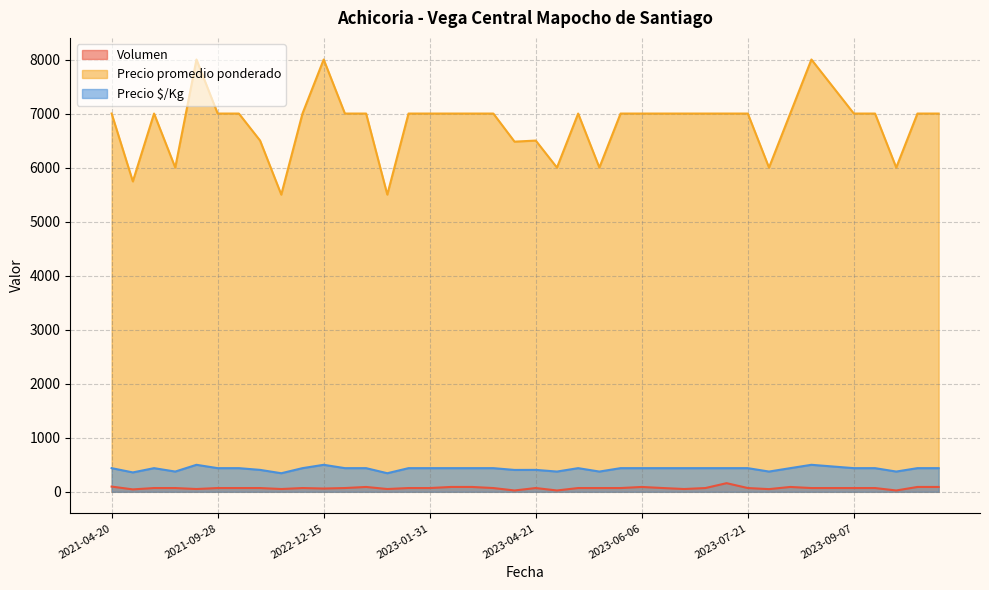

What is the lowest value of the Precio $/Kg series?

344